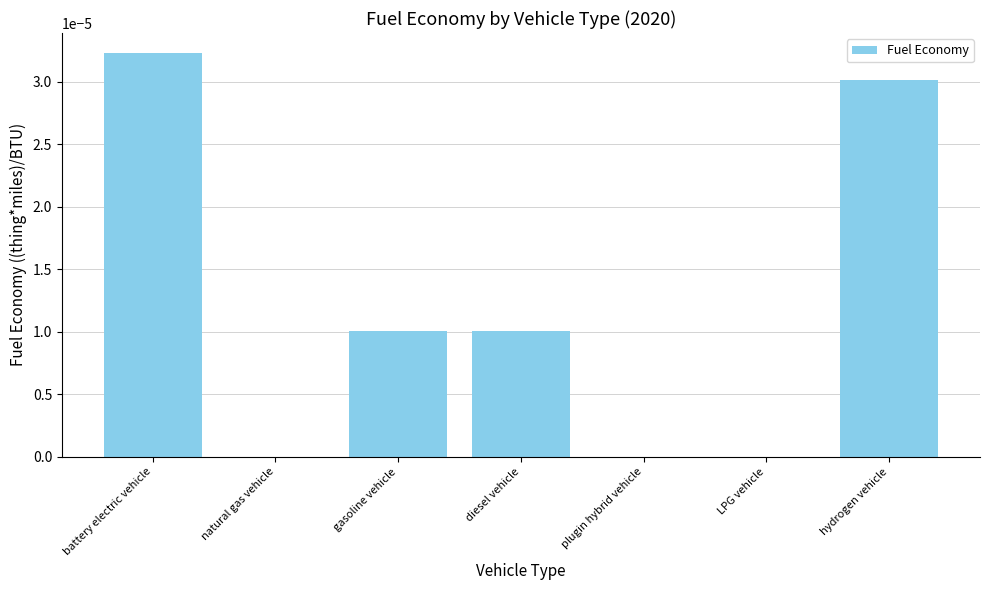

Which label corresponds to the largest value in the chart?

battery electric vehicle